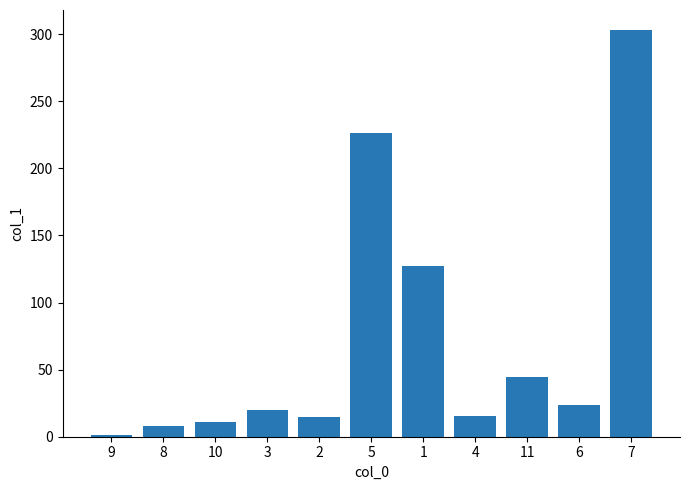

Reading left to right, transcribe all the data shown in this chart.

1.3	7.7	10.7	20.0	14.4	226.6	127.6	15.8	44.8	24.0	302.9